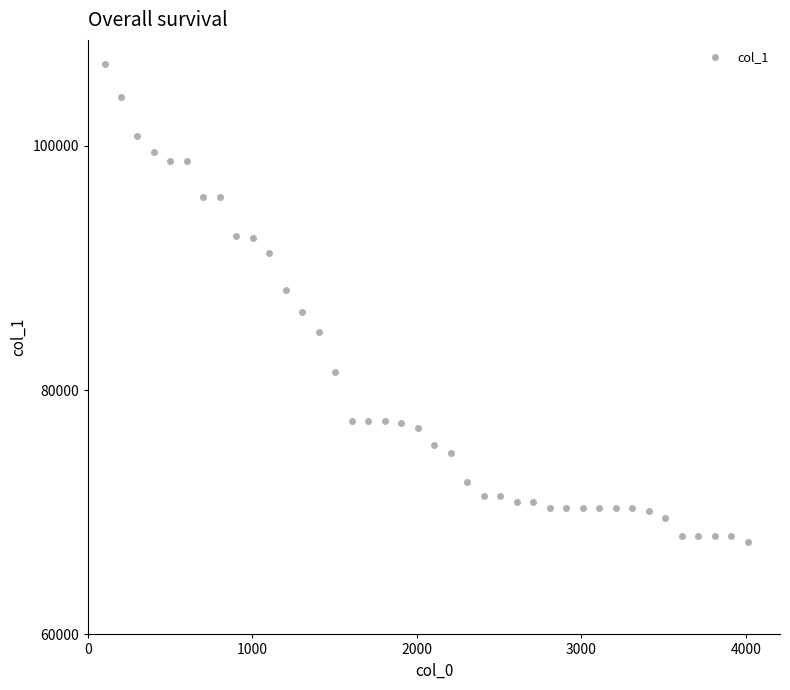

What is the average value?

80309